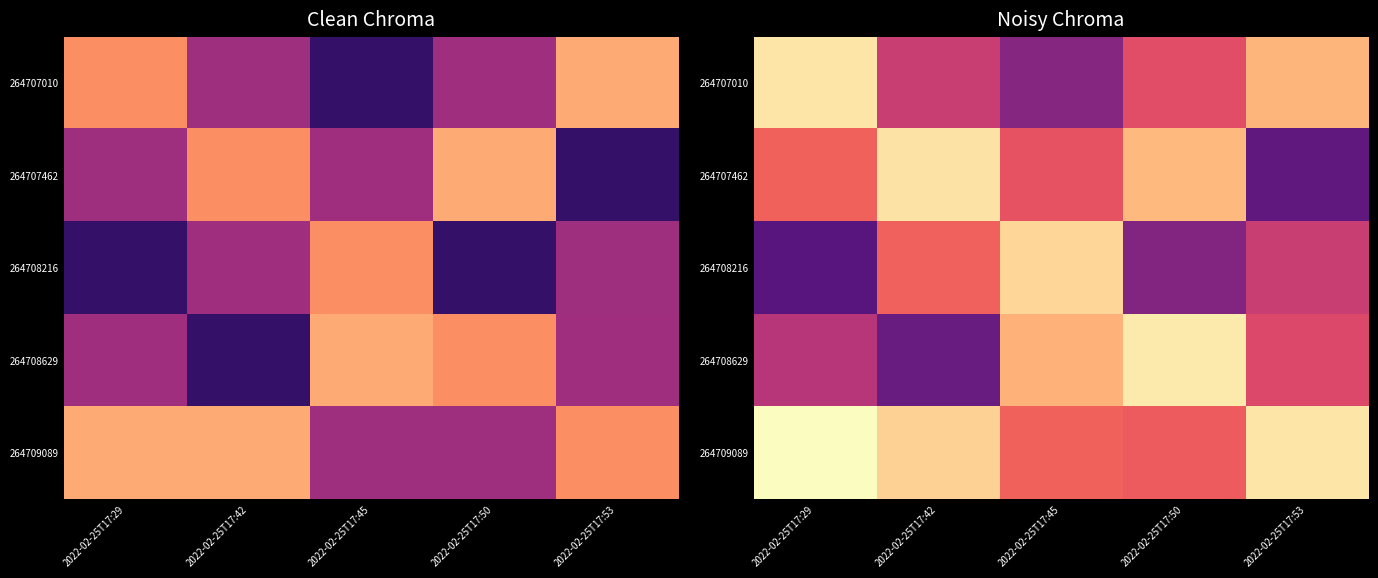

The 264708216 series shows 1690.3 at 2022-02-25T17:50. True or false?

False